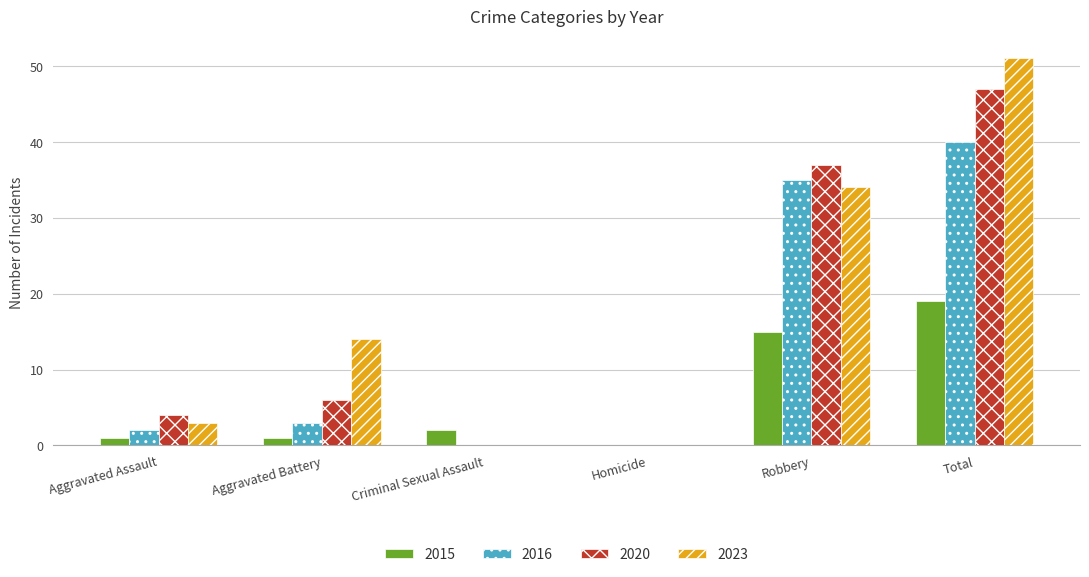

What is the difference between the 2016 values at Total and Homicide?

40